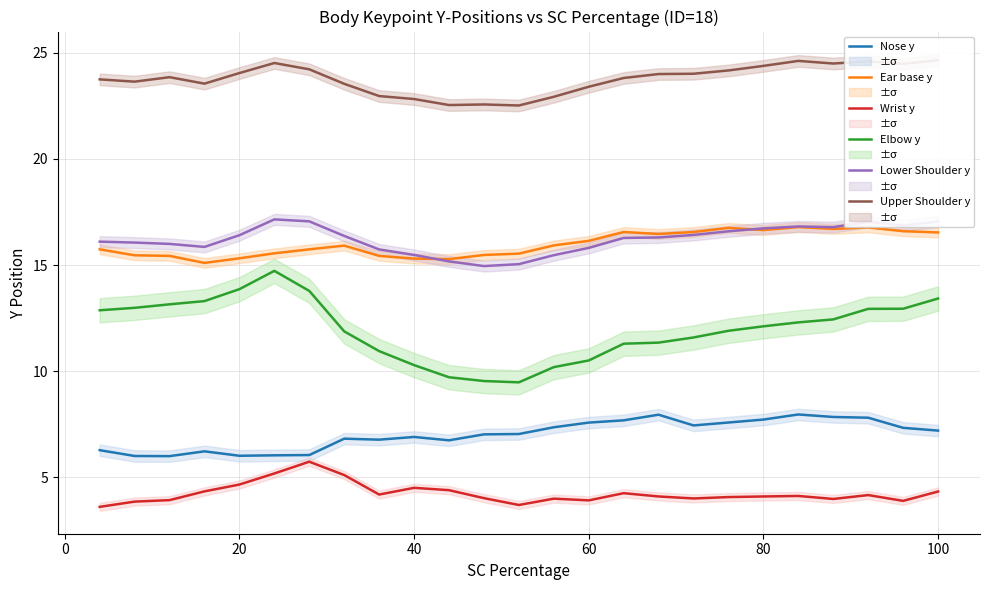

Is this an area chart (filled region under the line)?

No